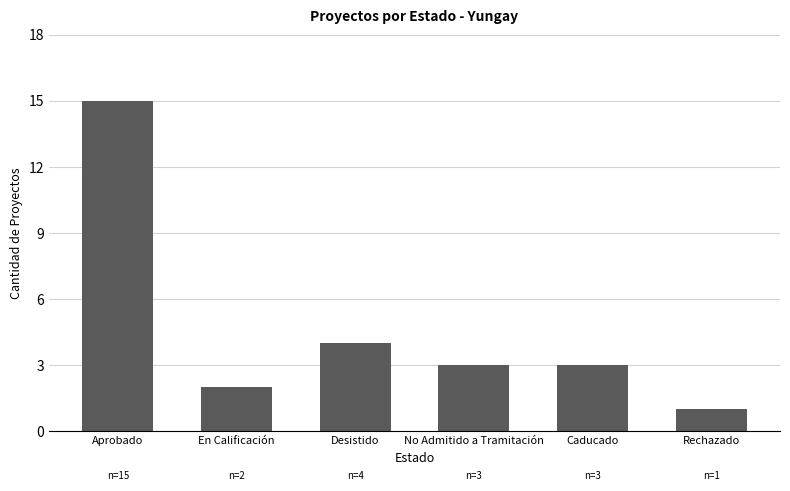

What position from the left is Caducado?

5